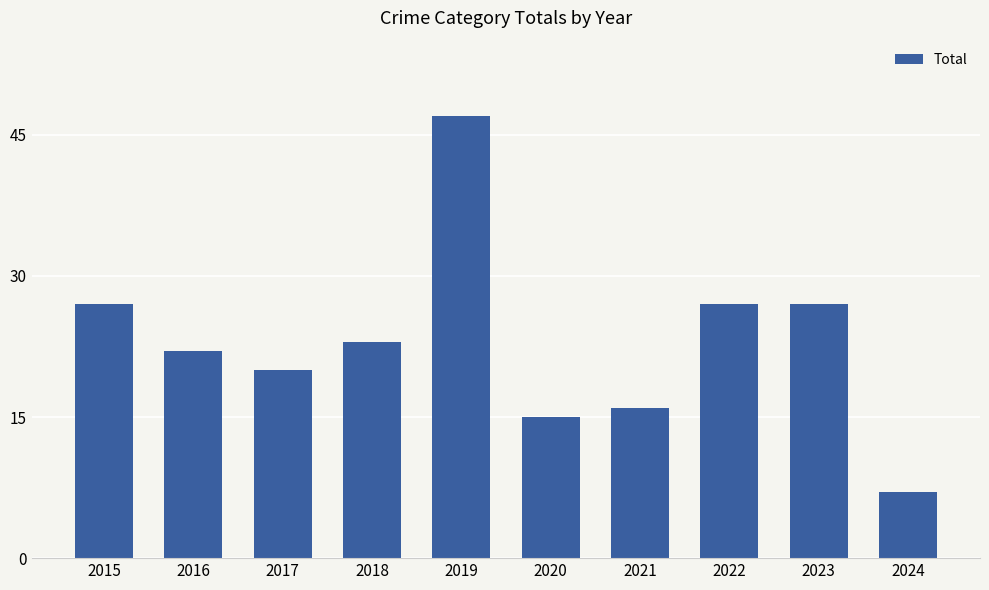

True or false: the data shows 33 at 2016.

False